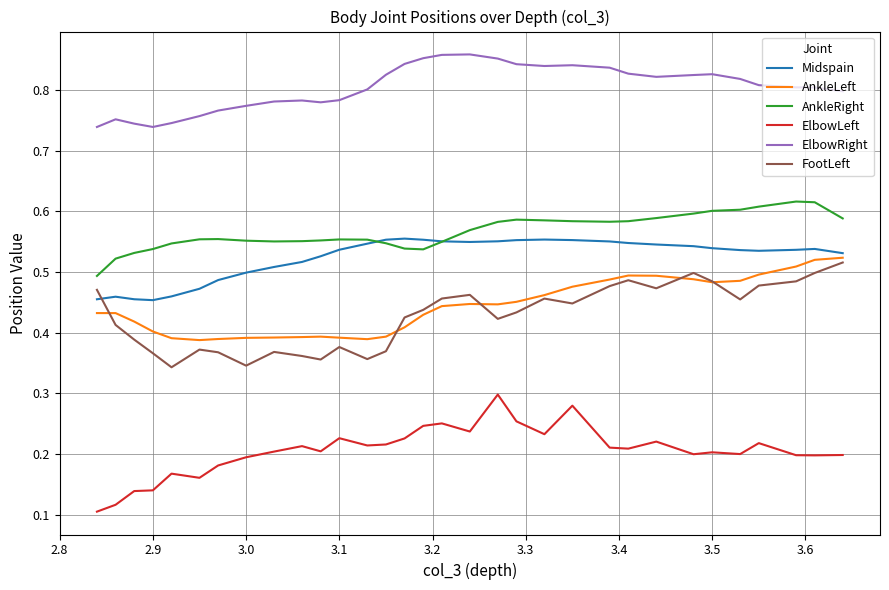

At how many categories does at least one series exceed 0?

32